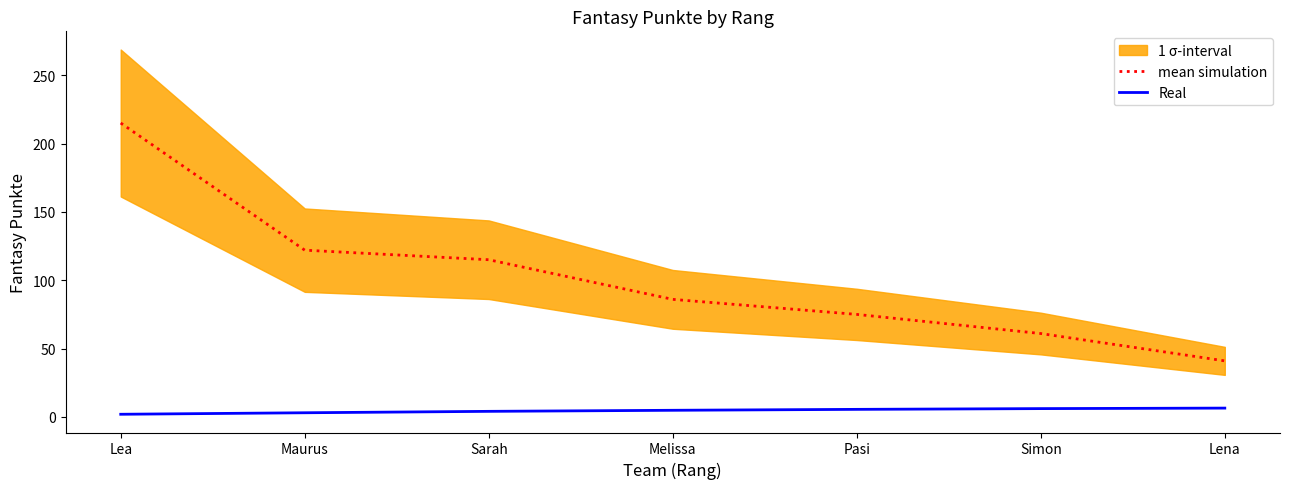

What is the minimum value shown in the chart?

1.9